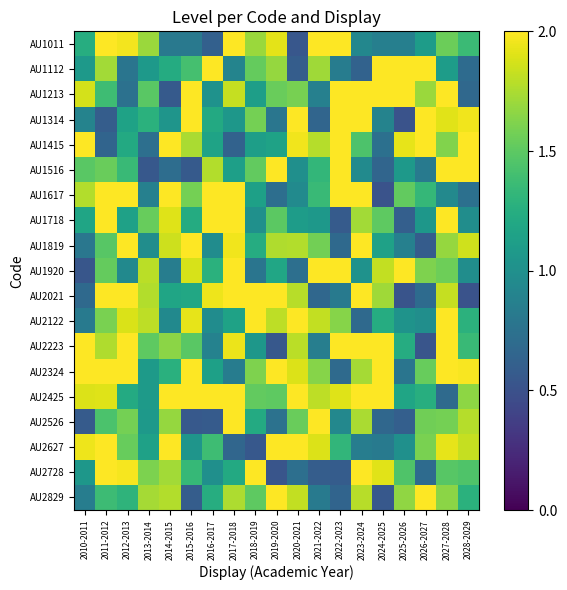

What is the greatest value displayed?

2.0